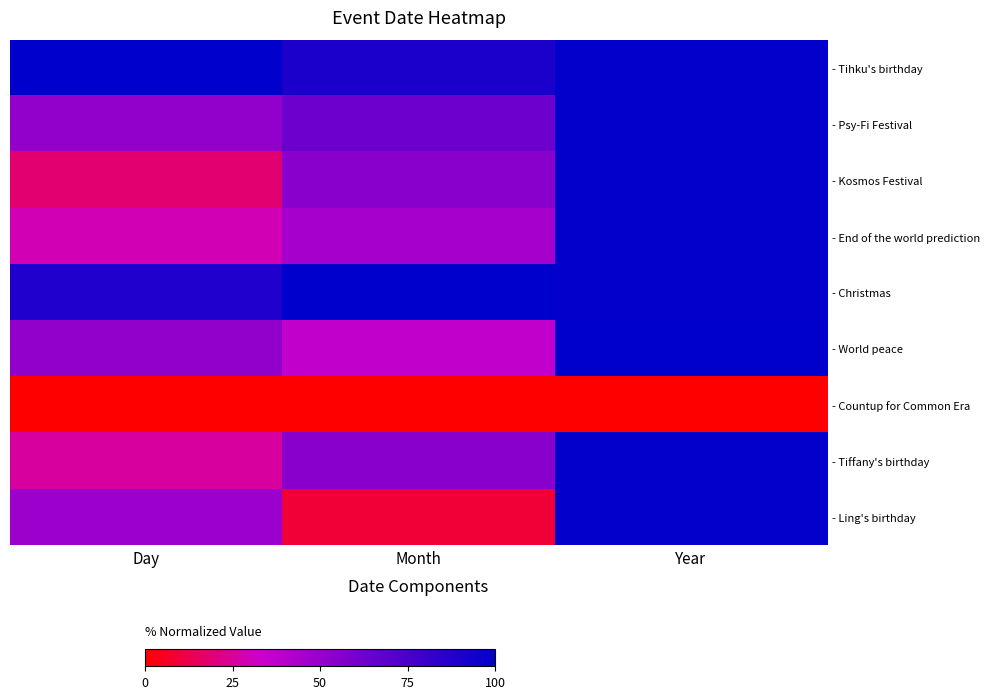

Which series has the widest spread of values?

- Ling's birthday